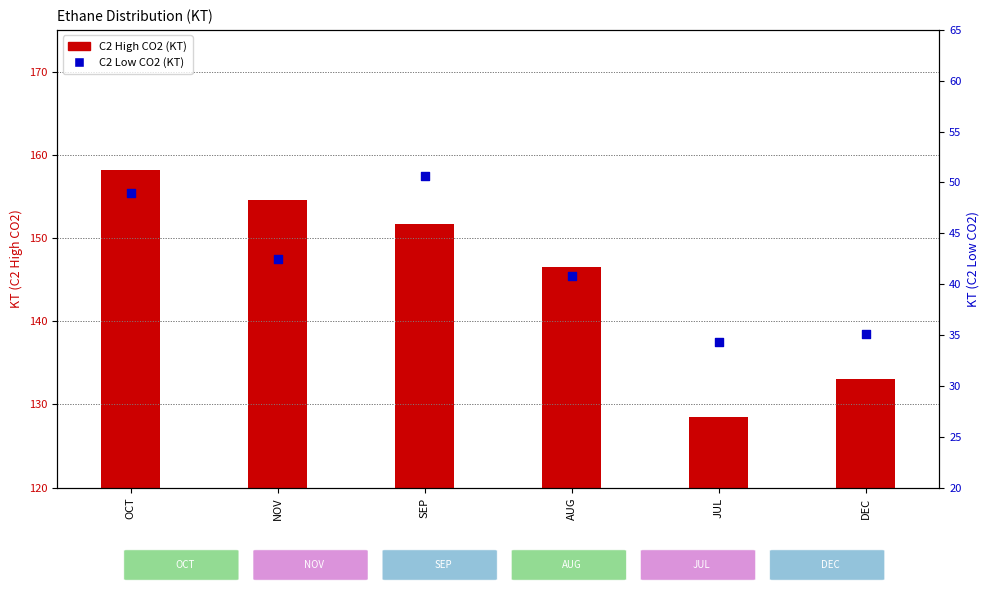

Which series has the largest total across all categories?

C2 High CO2